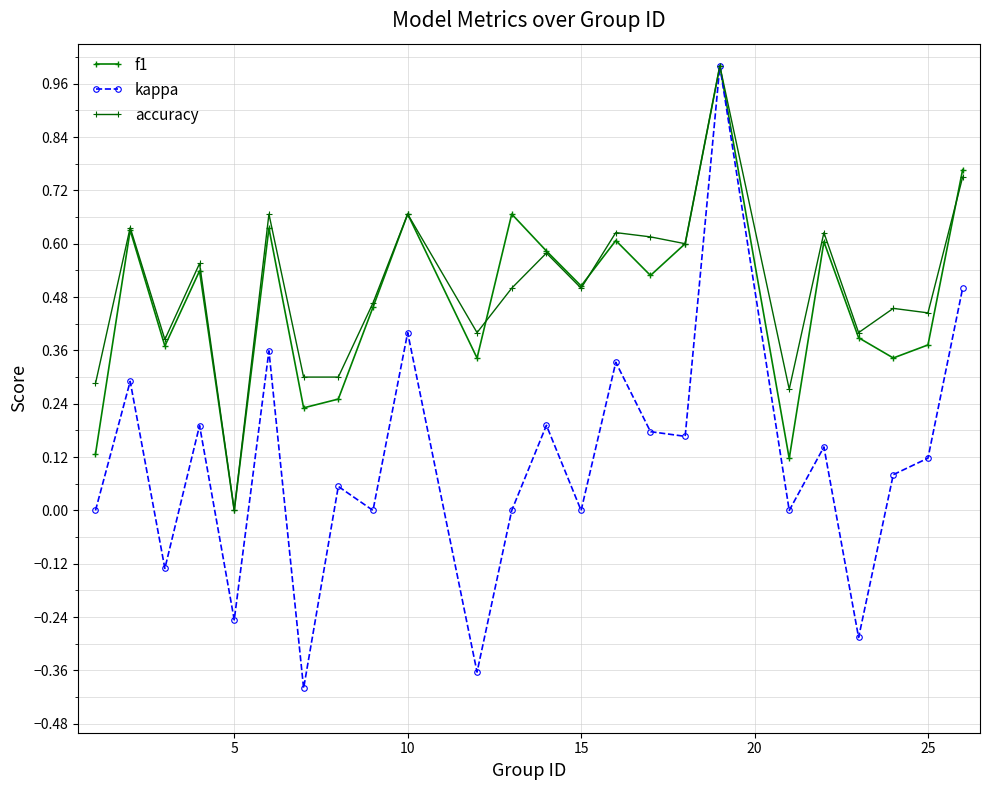

What is the average value of the kappa series?

0.1